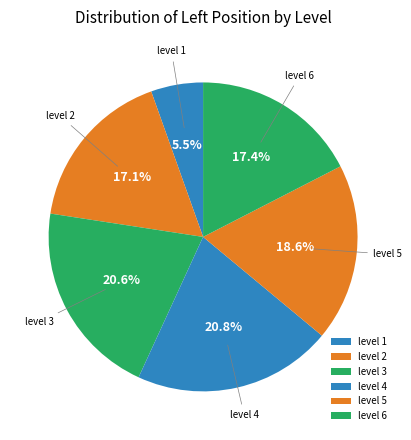

What percentage is NOT represented by level 1?

94.5%